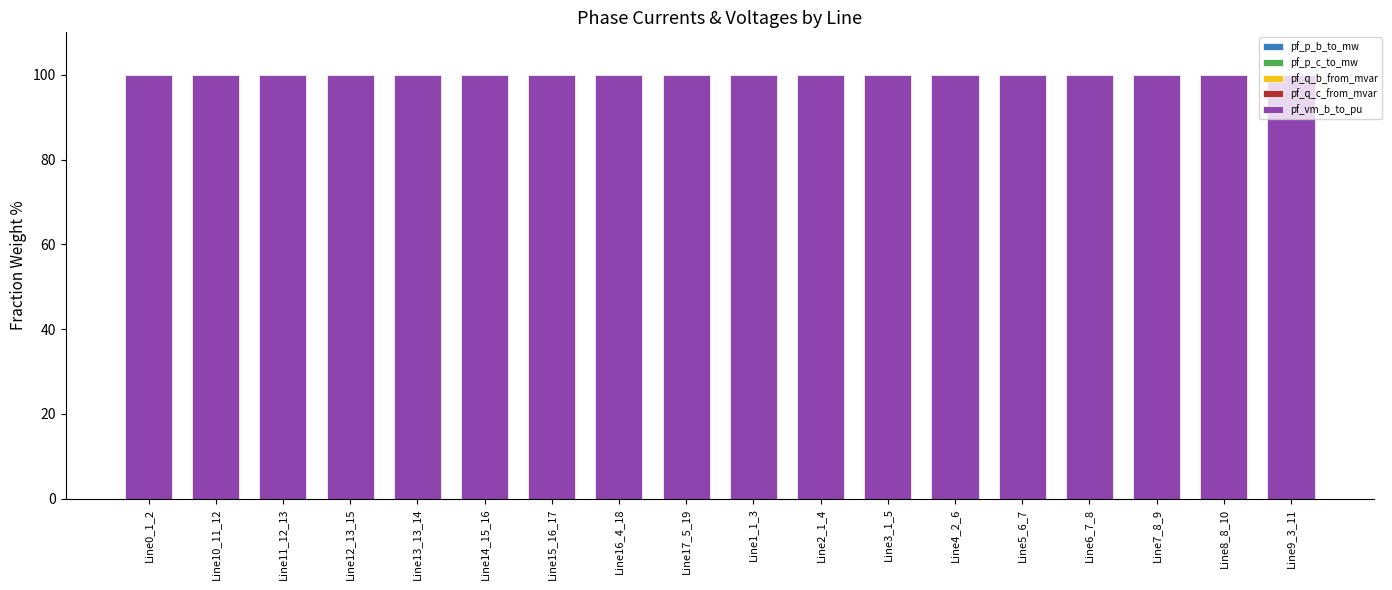

What is the label of the 5th bar from the left?

Line13_13_14